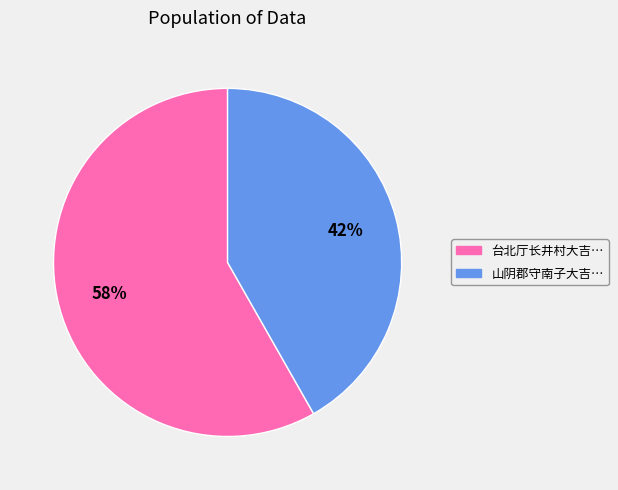

Approximately how many times larger is the value at 山阴郡守南子大吉… compared to 台北厅长井村大吉…?

0.7